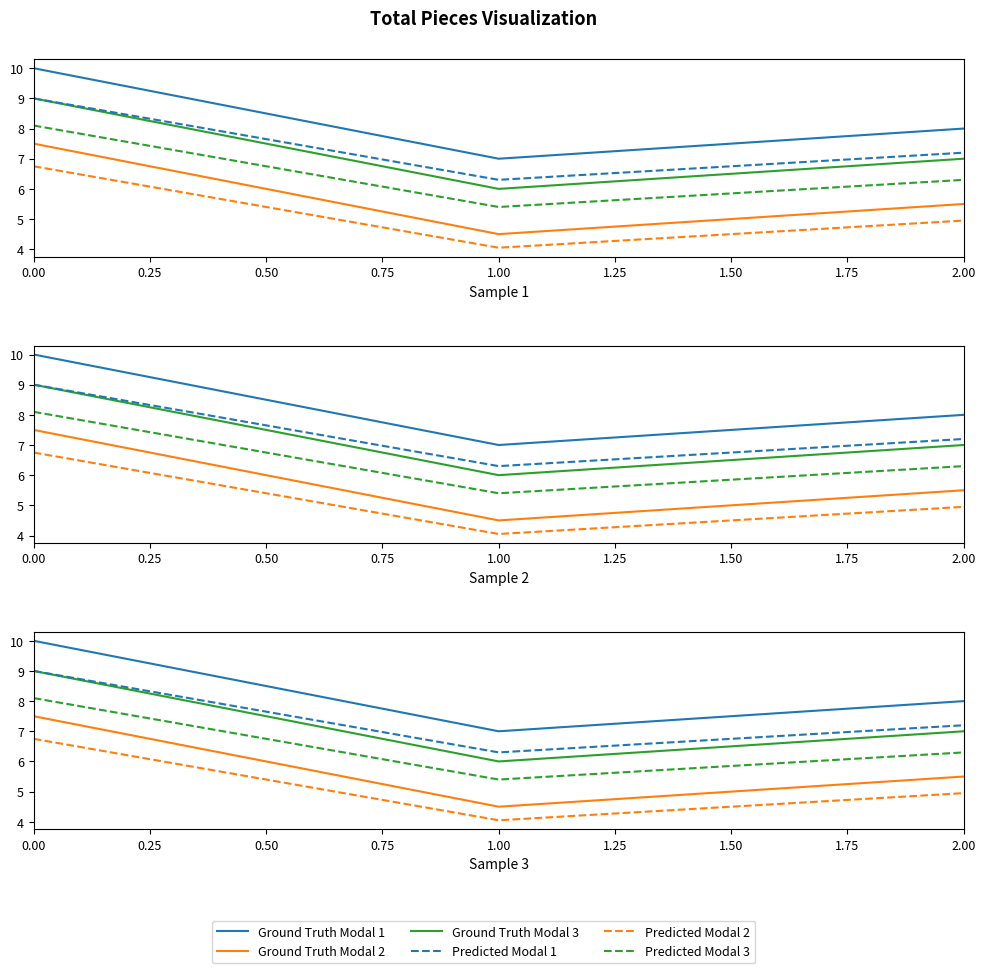

What are all the series names shown in the legend?

Ground Truth Modal 1, Ground Truth Modal 2, Ground Truth Modal 3, Predicted Modal 1, Predicted Modal 2, Predicted Modal 3